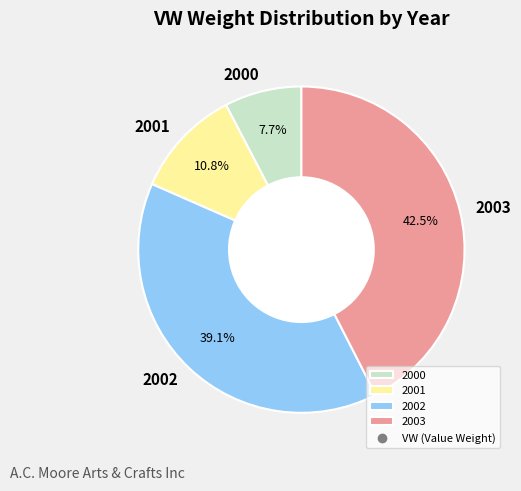

What is the ratio of the value at 2000 to the value at 2002?

0.2